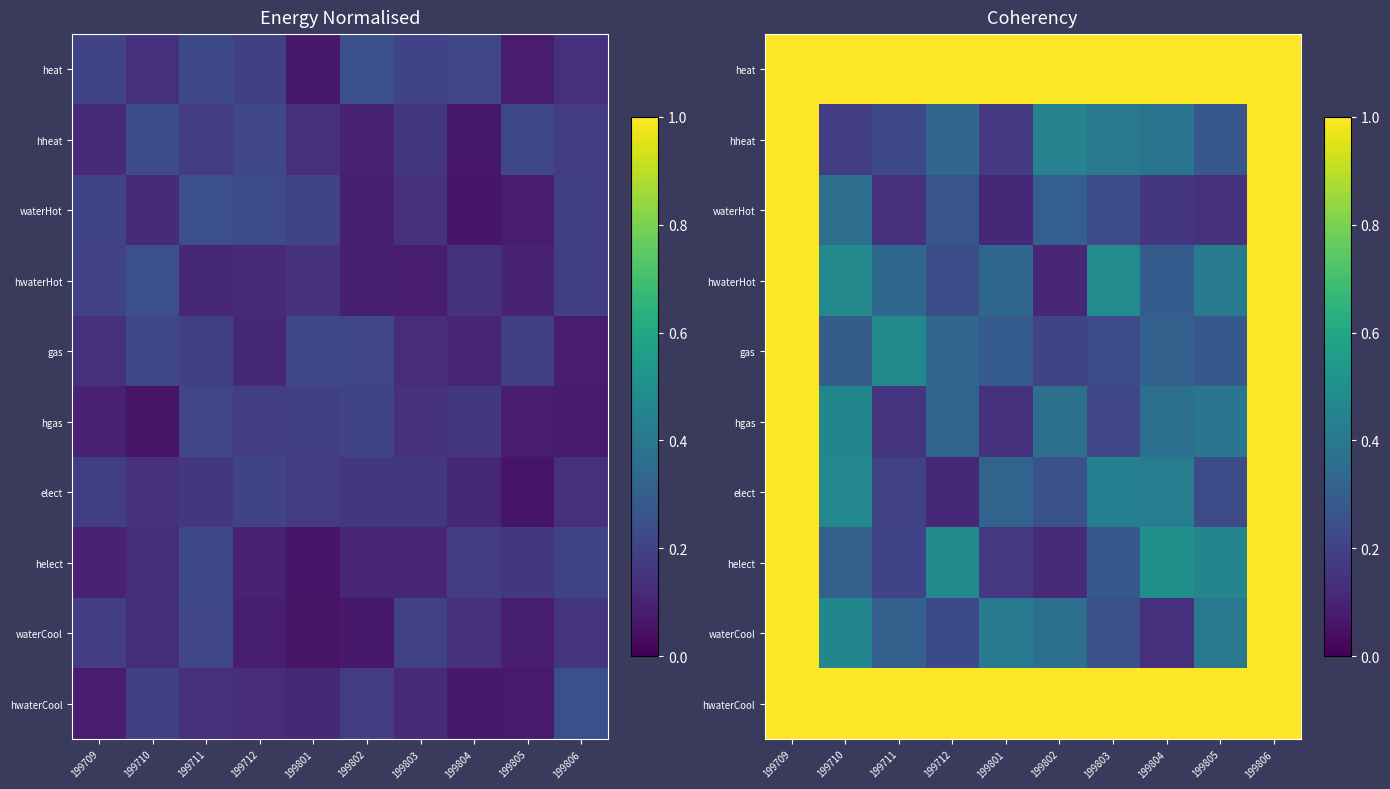

At how many categories does at least one series exceed 0?

10